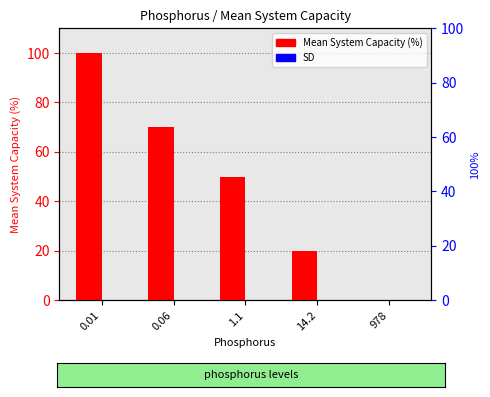

Reading left to right, what are all the values shown in this chart?

Mean System Capacity (%): 0.01=100	0.06=70	1.1=50	14.2=20	978=0
SD: 0.01=0	0.06=0	1.1=0	14.2=0	978=0